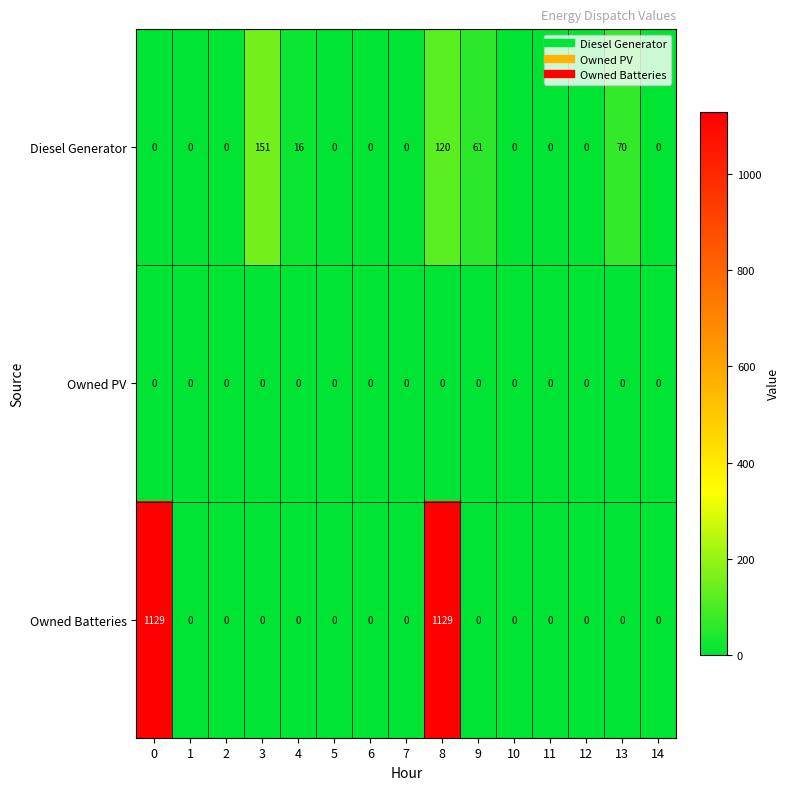

What is the average value of the Owned Batteries series?

151